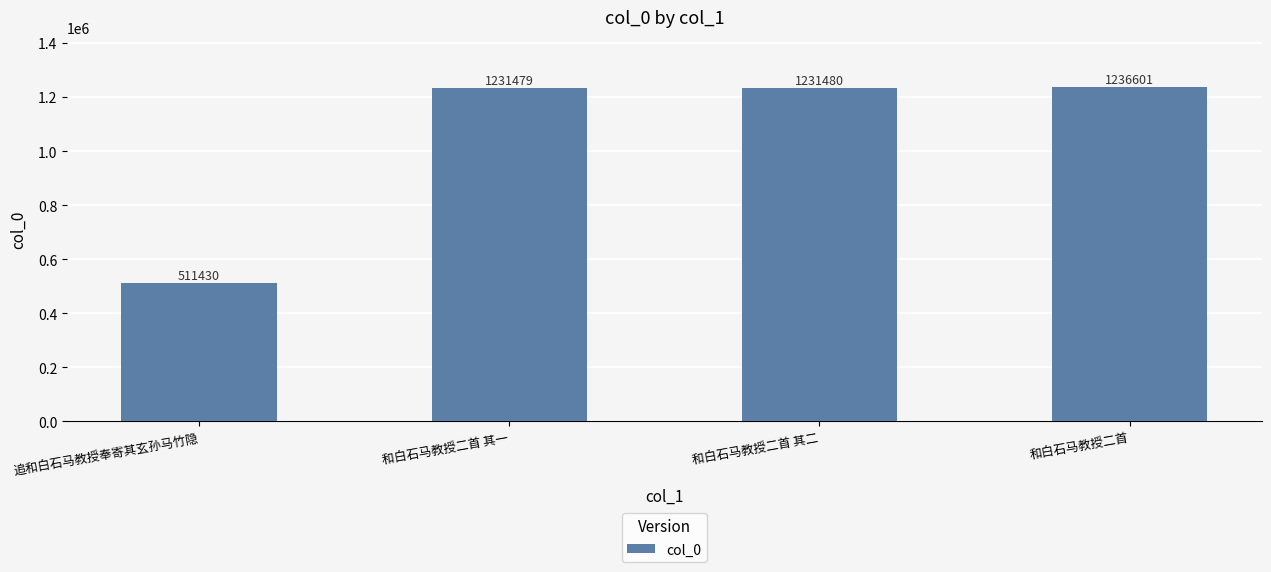

What is the maximum value shown in the chart?

1236601